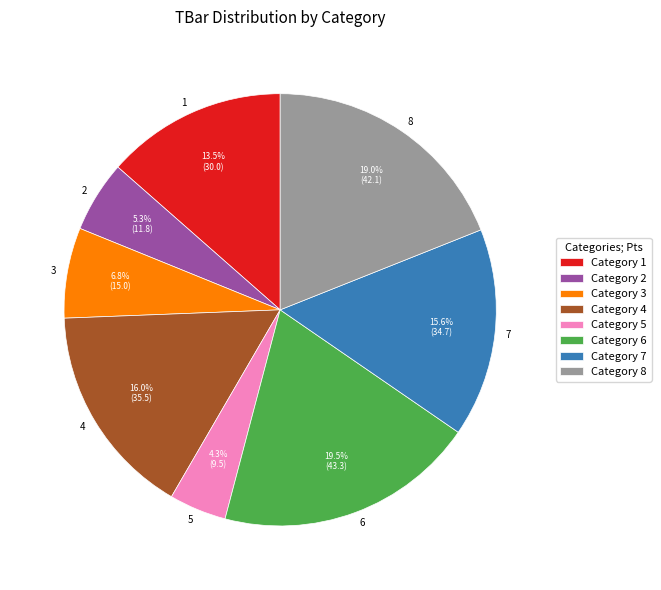

Combined, what portion of the pie is 6 and 4?

35.5%